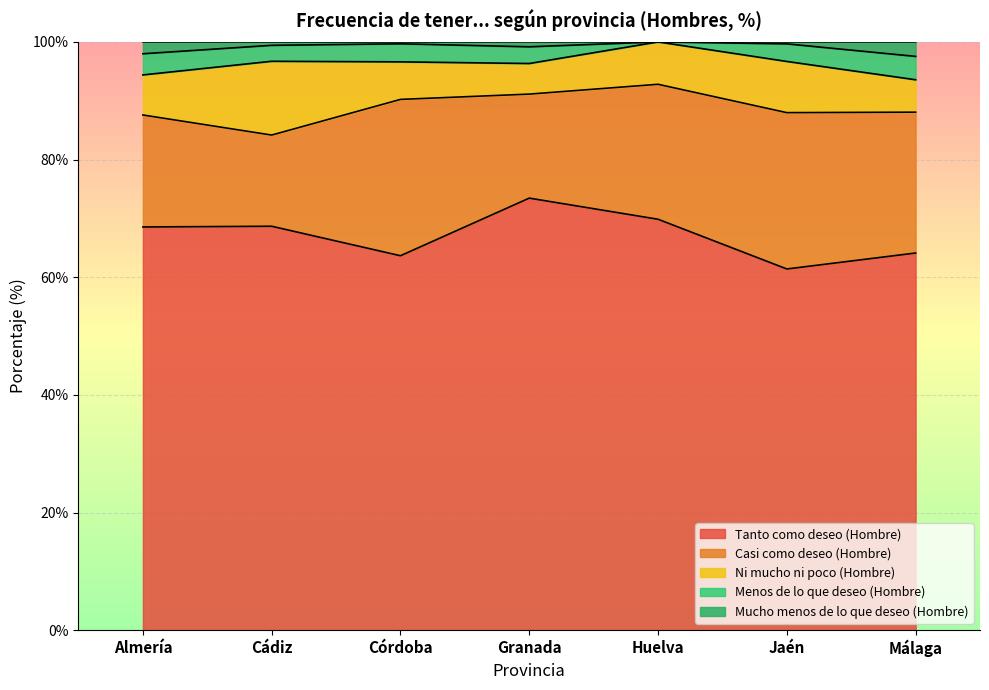

Read the Ni mucho ni poco (Hombre) value at Huelva.

7.2